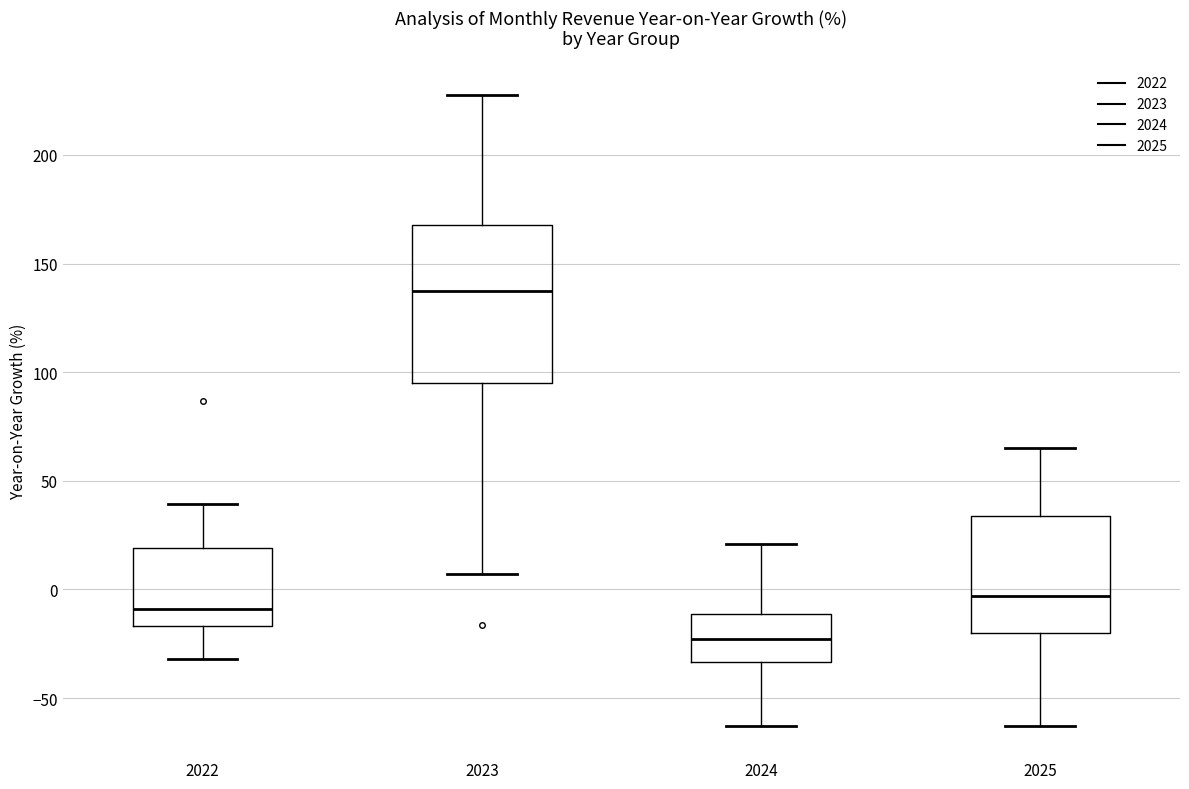

Comparing the boxes themselves (not the whiskers), which one is the tallest?

2023